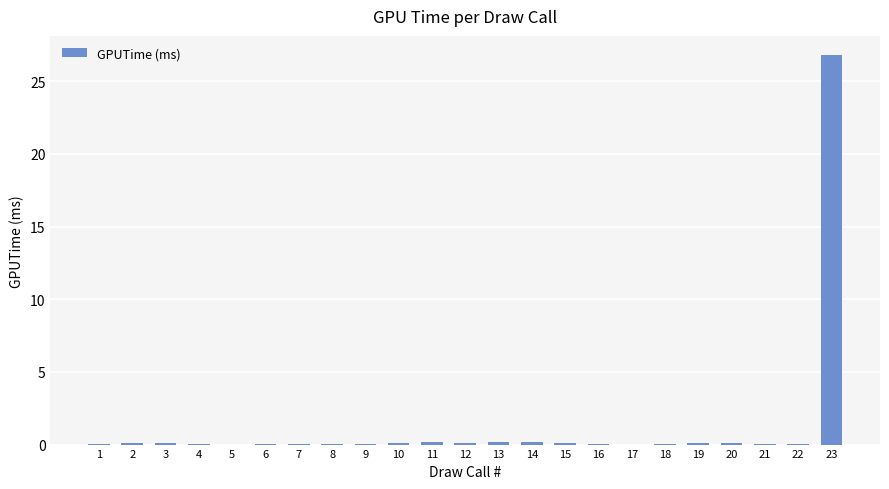

True or false: the data shows 0.1 at 10.

True